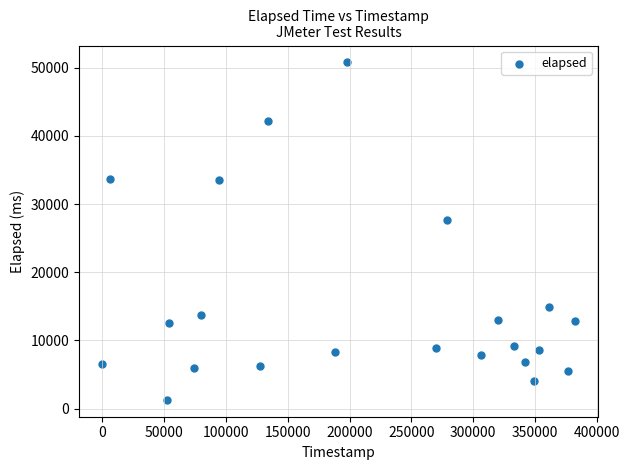

What Y value in the scatter plot is closest to 26040?

27729